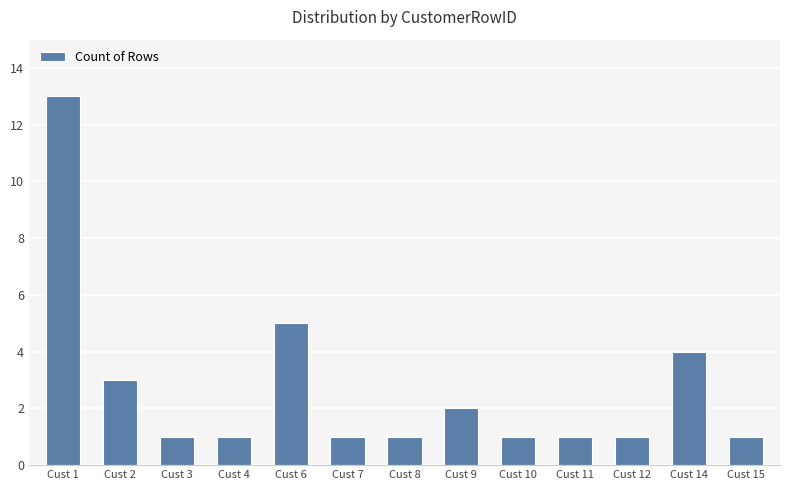

What is the difference between the values at Cust 14 and Cust 8?

3